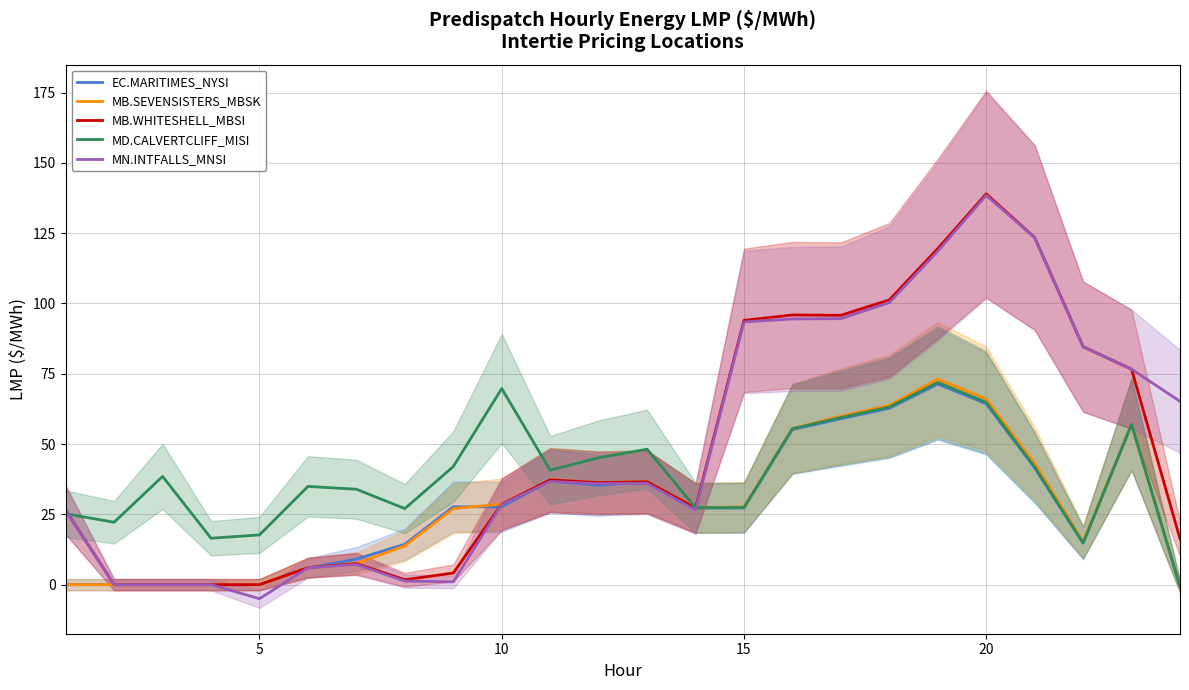

Does the chart have visible grid lines?

Yes